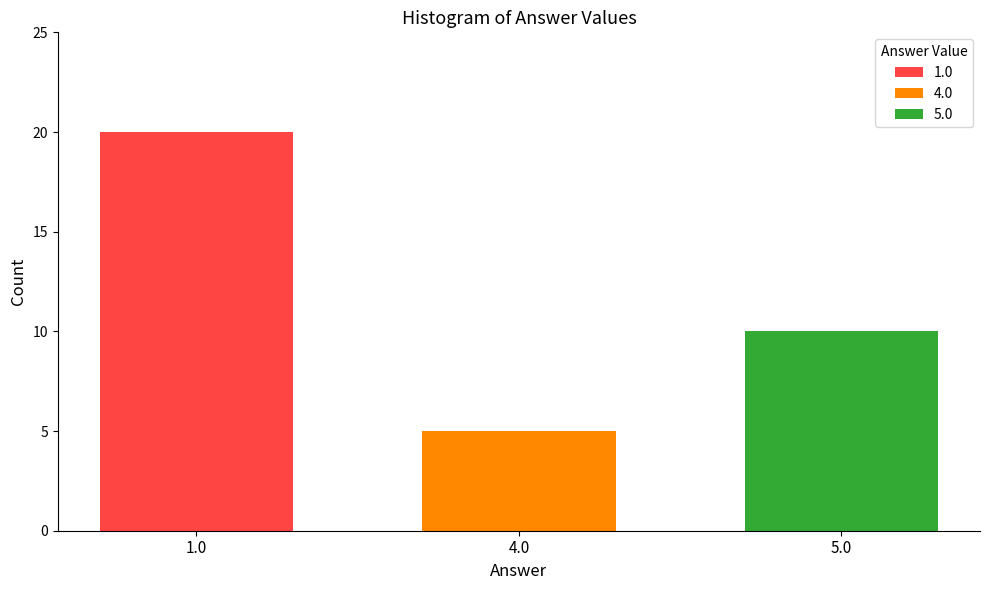

Count the number of data series in this chart.

3